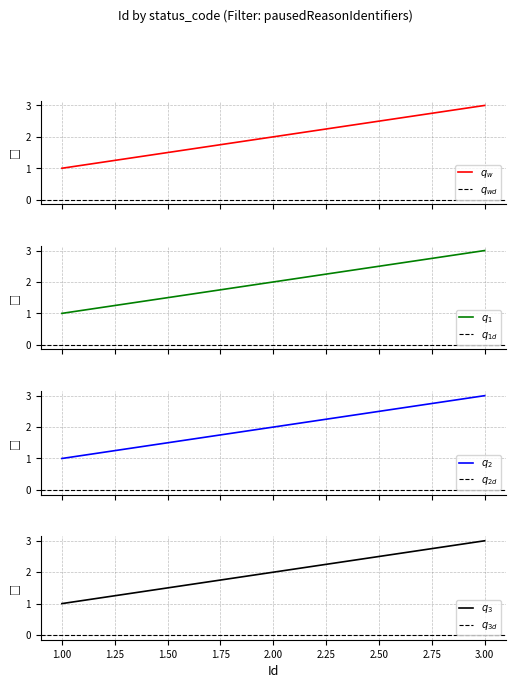

Reading right to left, extract all data points from this chart.

3	2	1